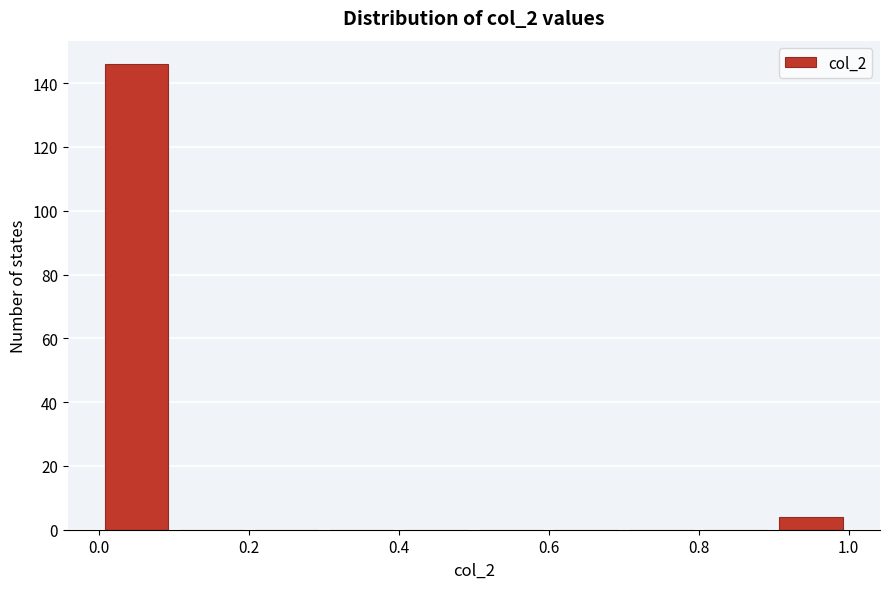

Over which range of the x-axis is the bar tallest?

0.0 to 0.1